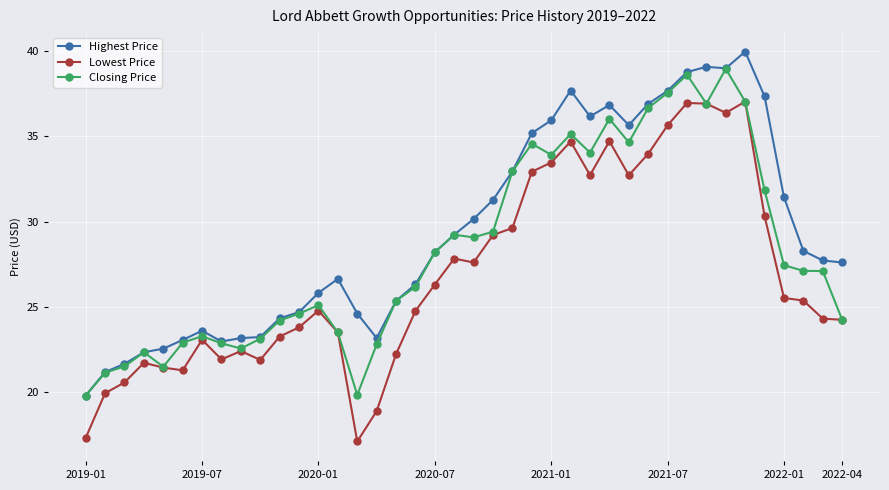

List the series in order of their overall mean, highest first.

Highest Price, Closing Price, Lowest Price